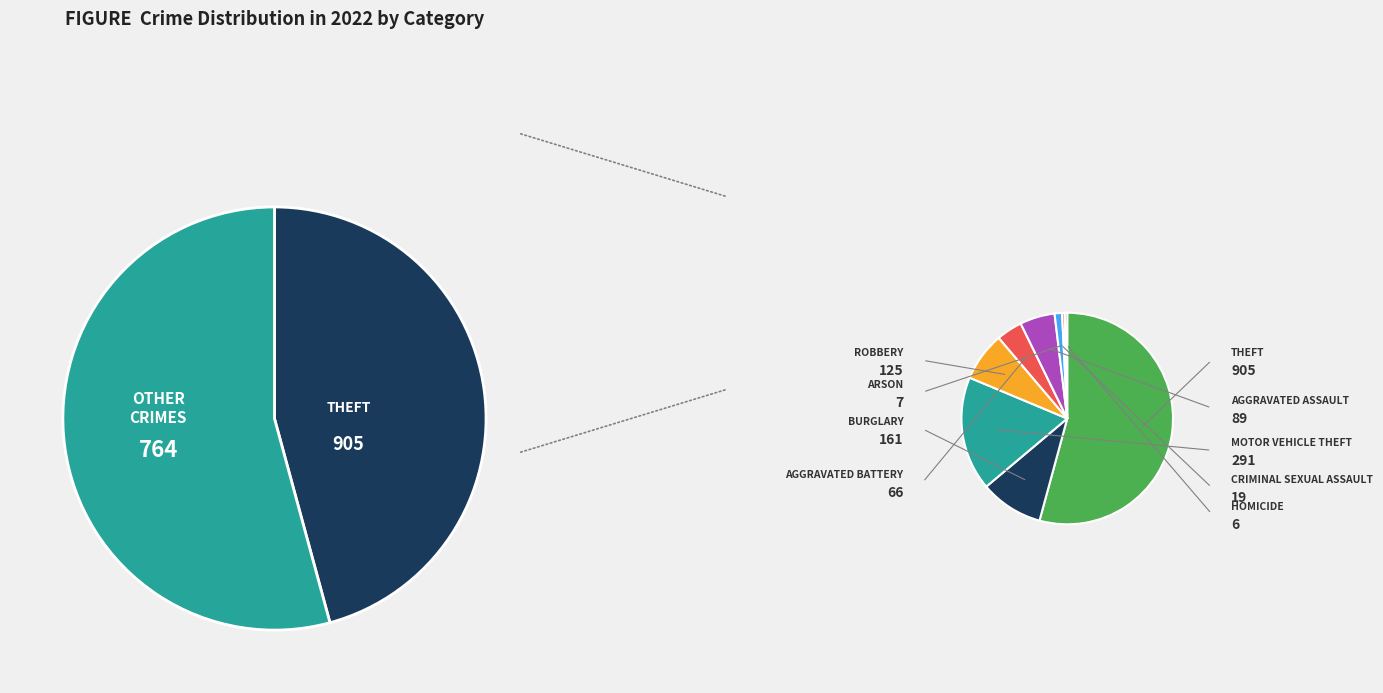

Approximately how many times larger is the value at Arson compared to Robbery?

0.1